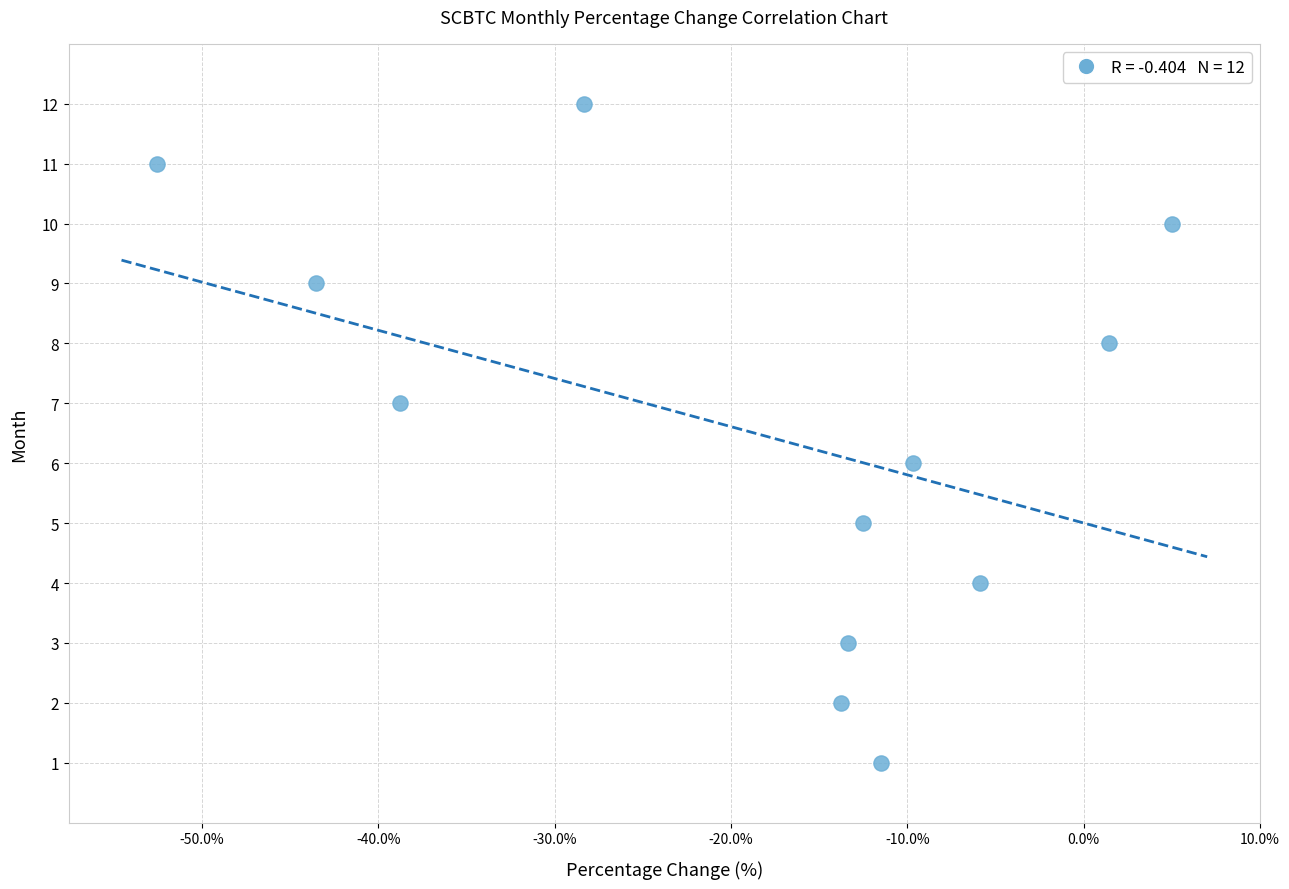

What is the range of Y values (max minus min)?

11